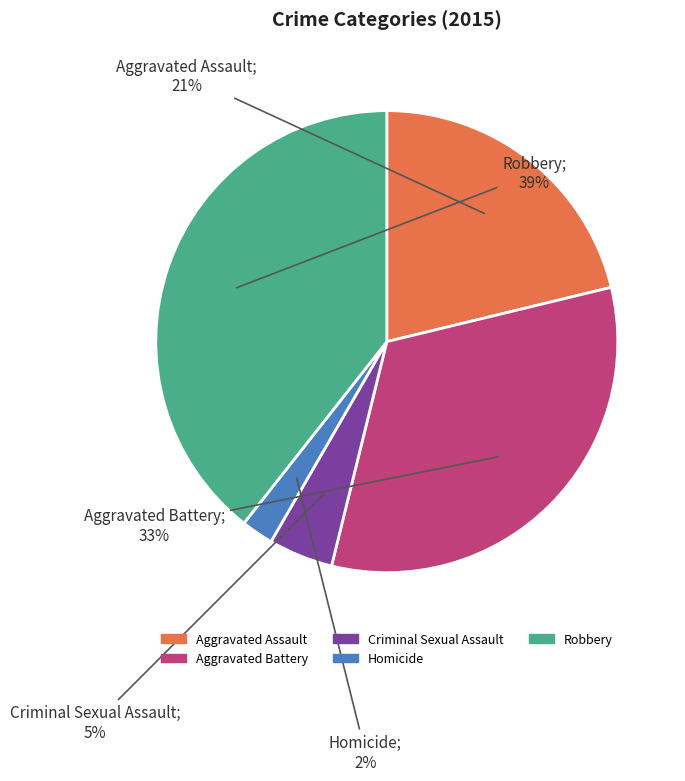

Count the number of slices in the pie.

5